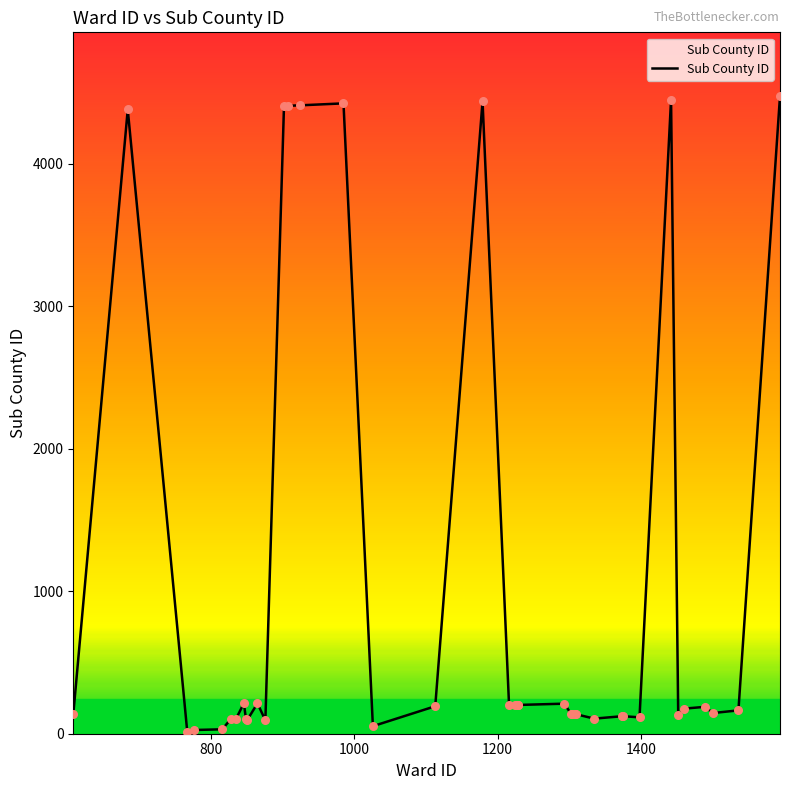

What is the maximum value shown in the chart?

4476